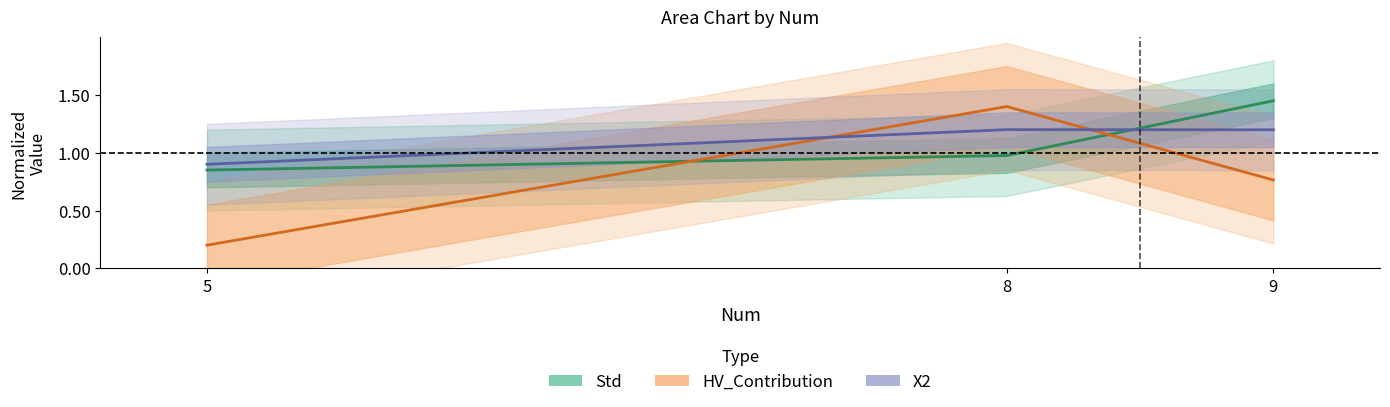

What is the difference between the highest and lowest values at 9?

0.7